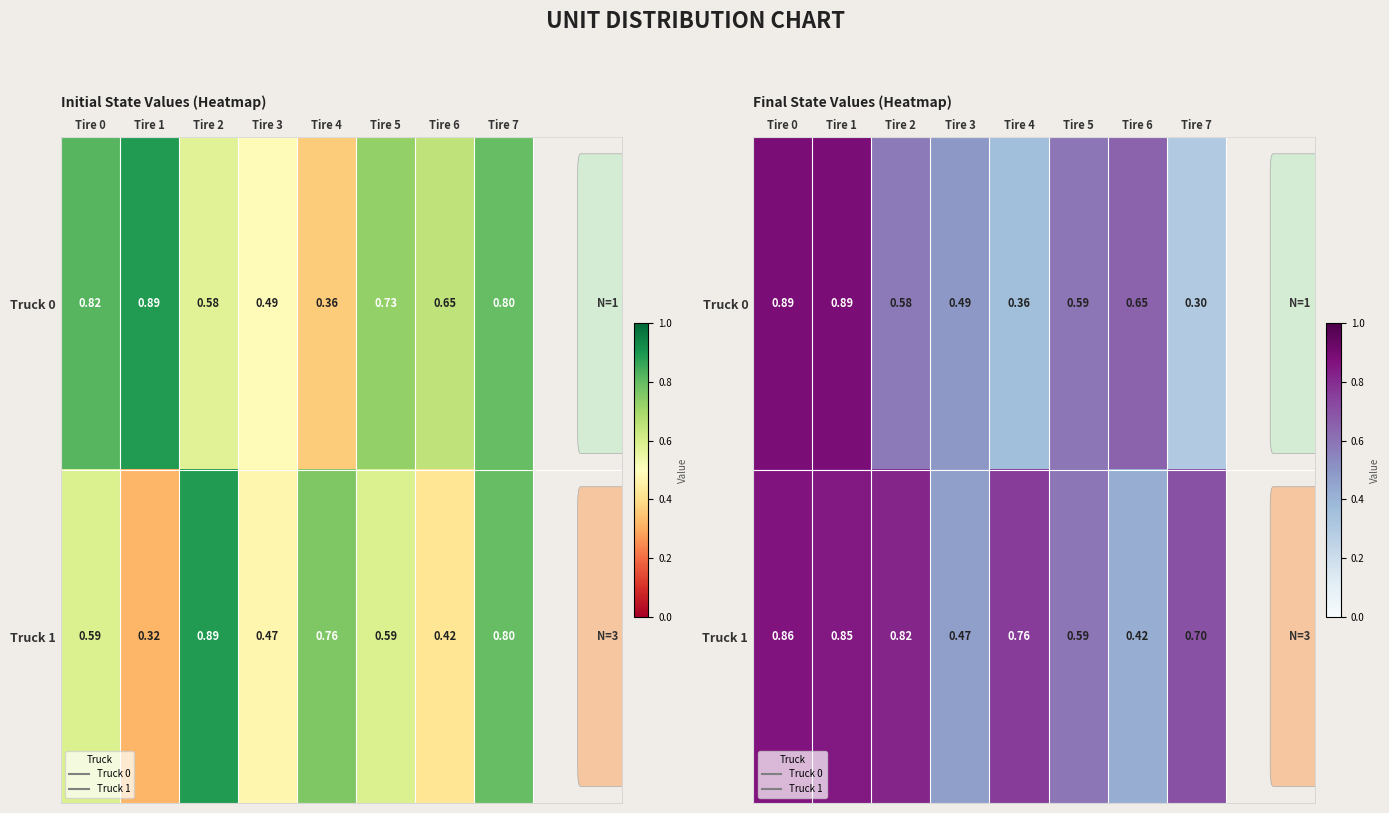

At which category does the chart reach its minimum across all series?

Tire 7